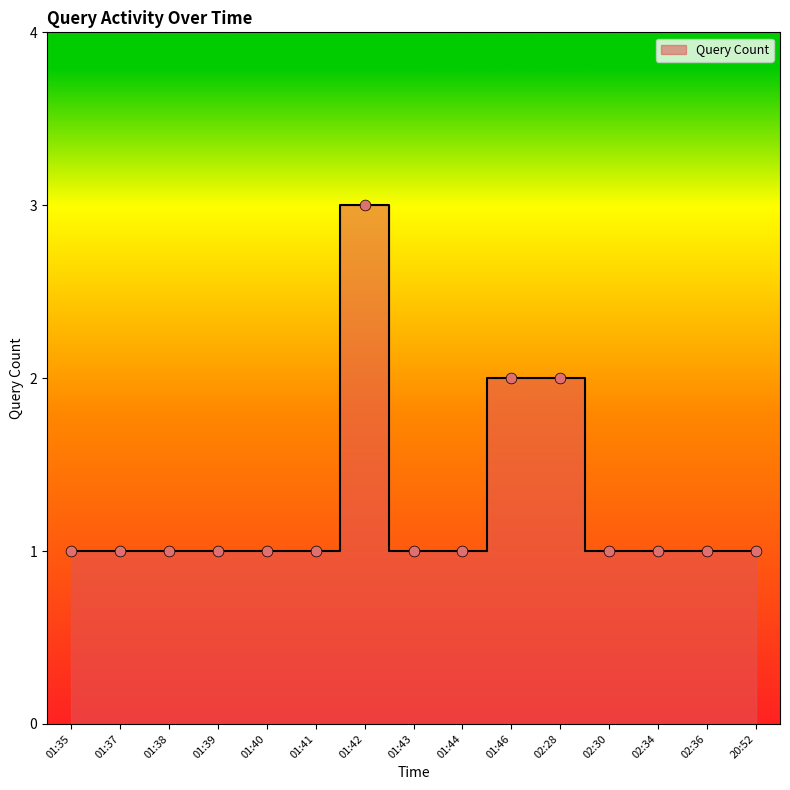

Approximately how many times larger is the value at 20:52 compared to 02:30?

1.0